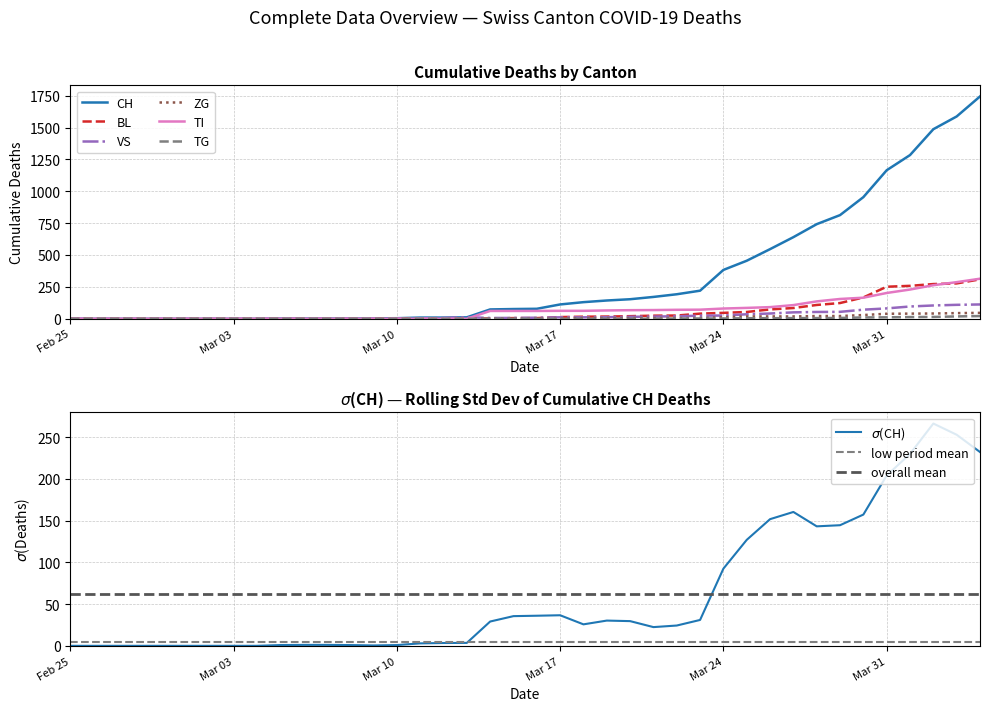

What is the total value across all series at Mar 31?

1749